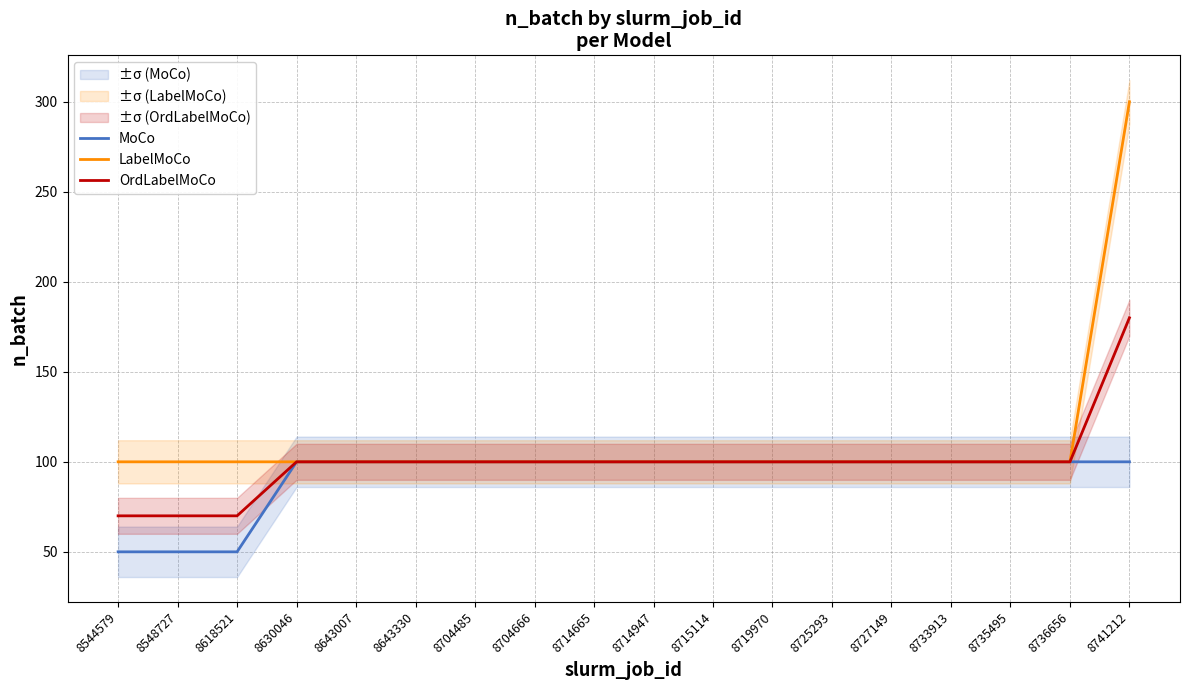

What are all the series names shown in the legend?

MoCo, LabelMoCo, OrdLabelMoCo